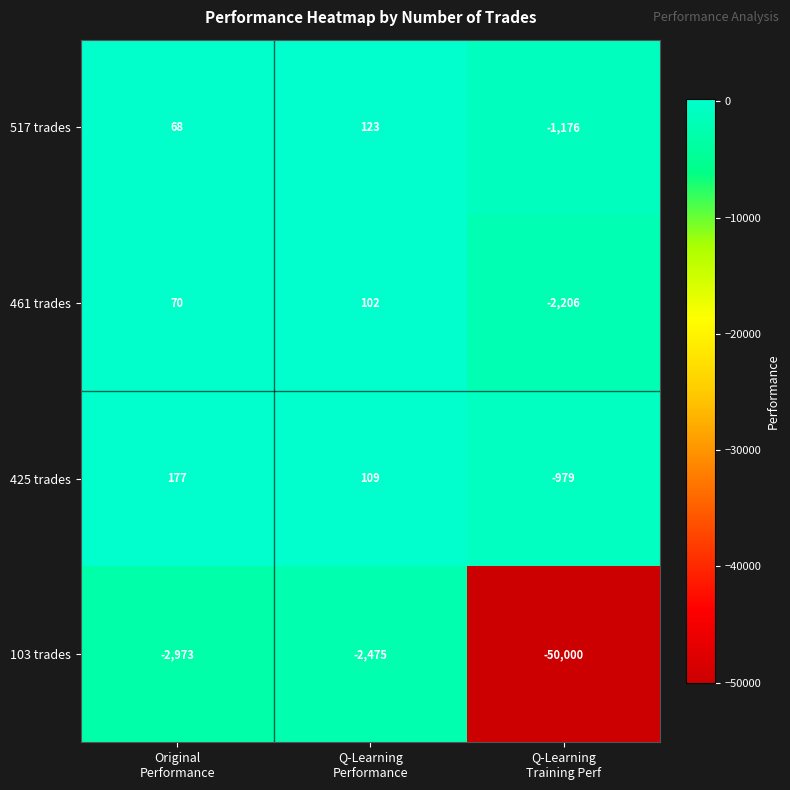

Reading right to left, extract all data points from this chart.

517 trades: -1176	123	68
461 trades: -2206	102	70
425 trades: -979	109	177
103 trades: -50000	-2475	-2973